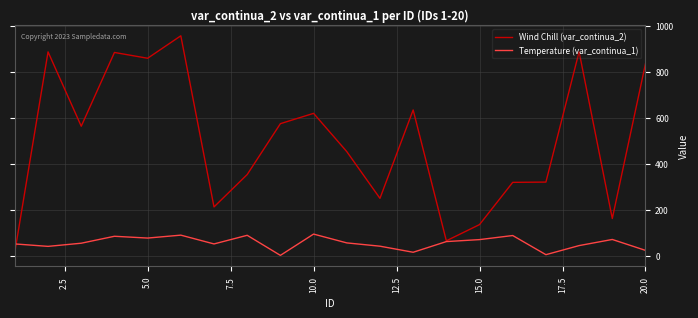

Does the chart display data point markers on the line(s)?

No